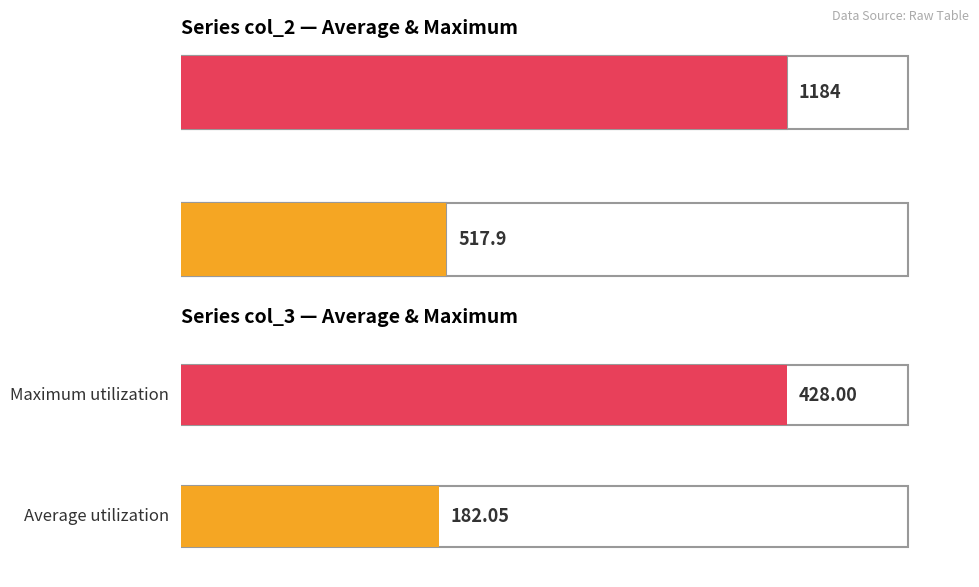

Are the bars horizontal?

Yes